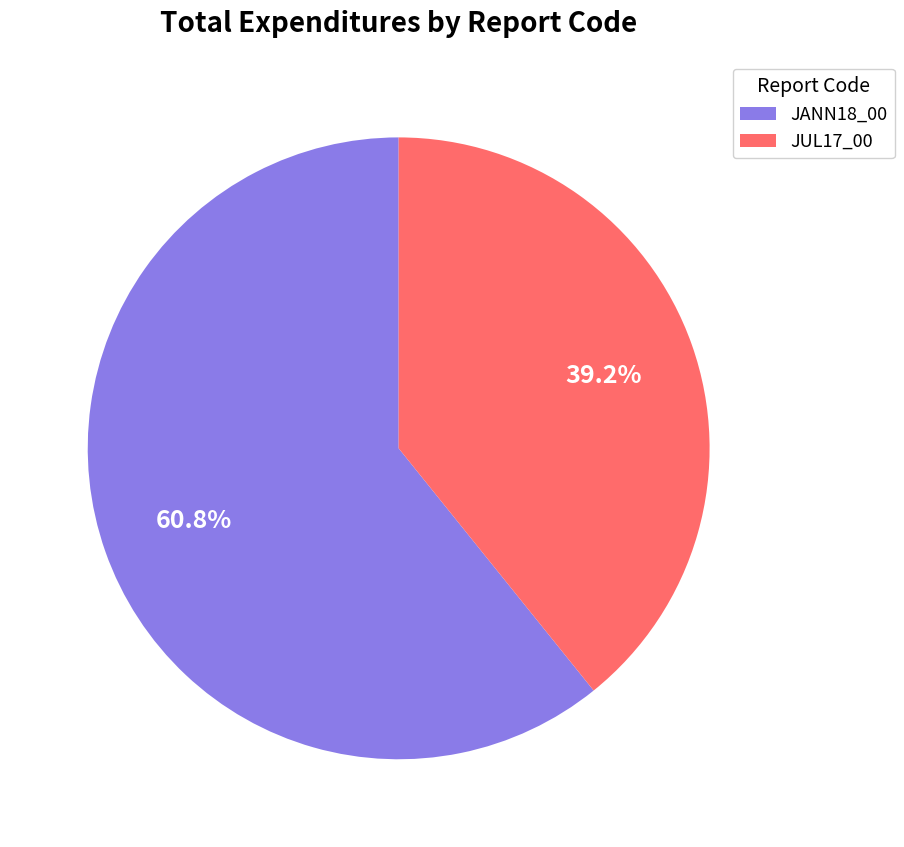

Does JANN18_00 represent more than half of the total?

Yes